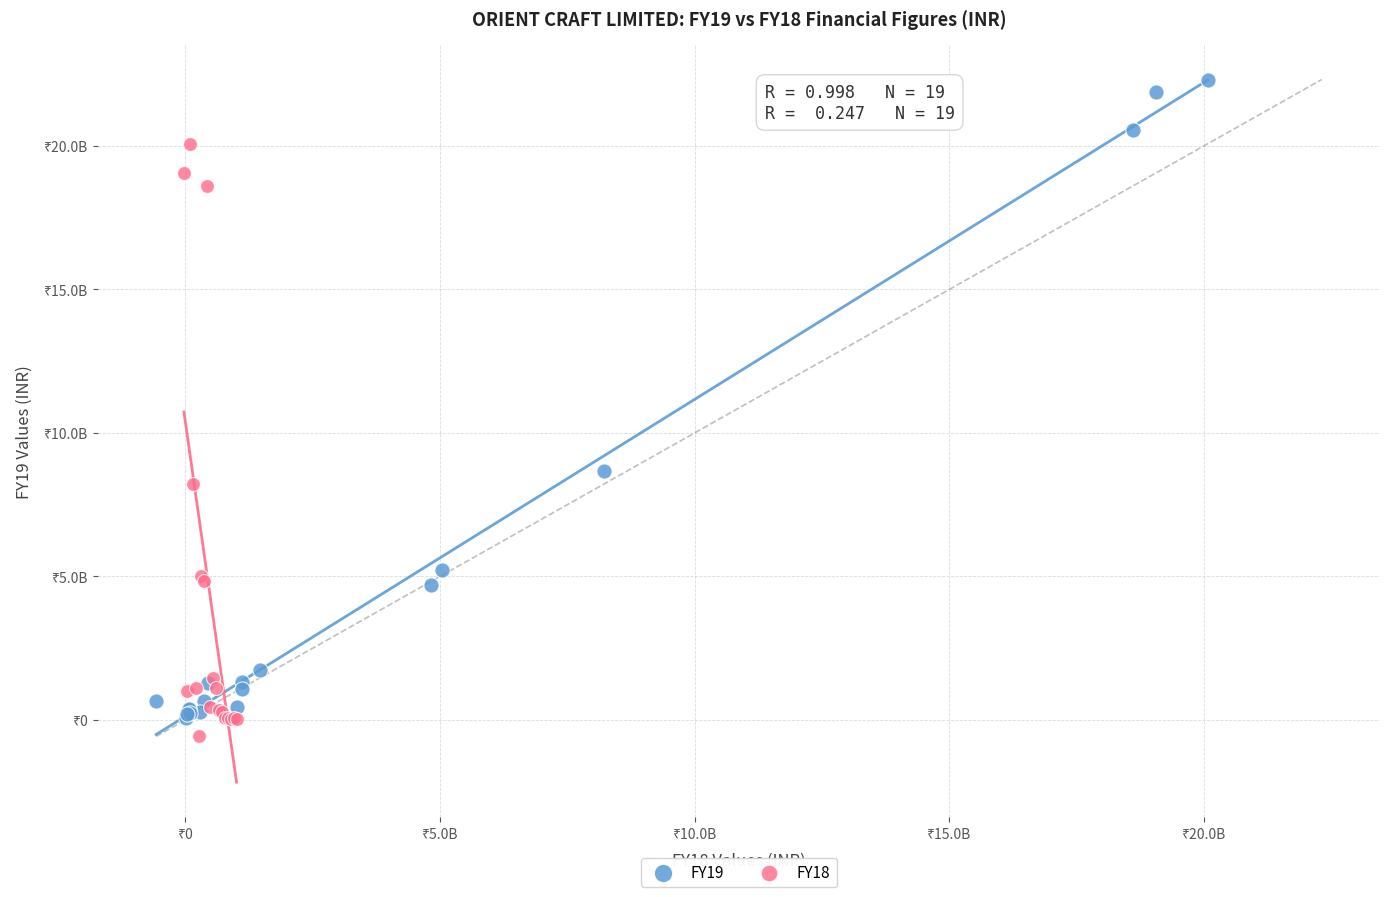

Which series contains the lowest Y value?

FY18